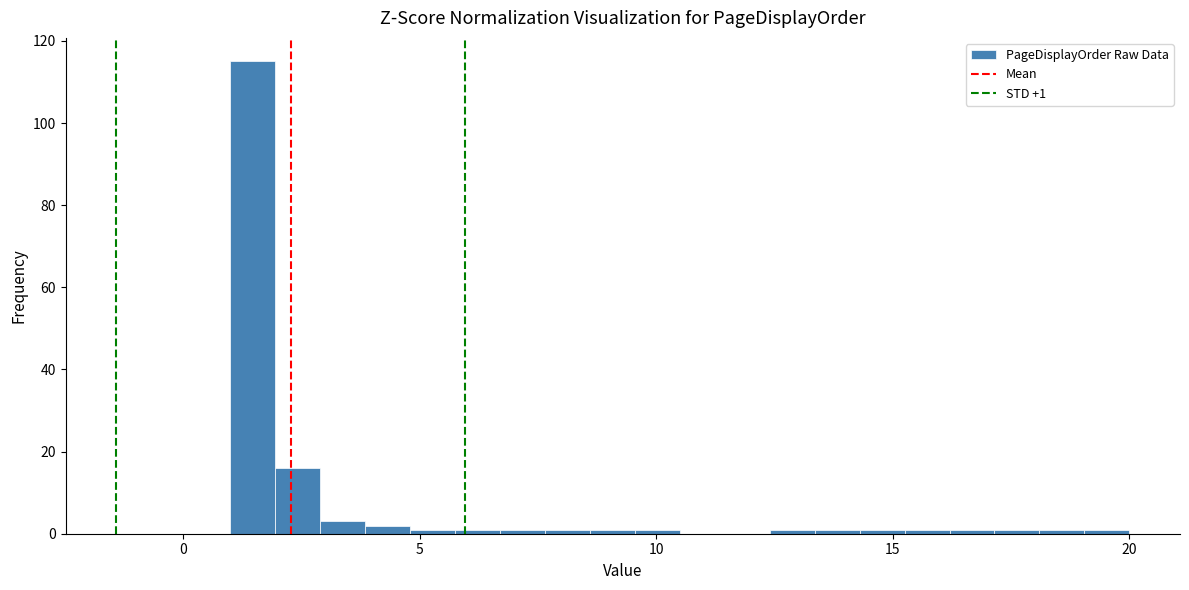

Read against the x-axis, roughly where is the centre of the tallest bar?

1.5